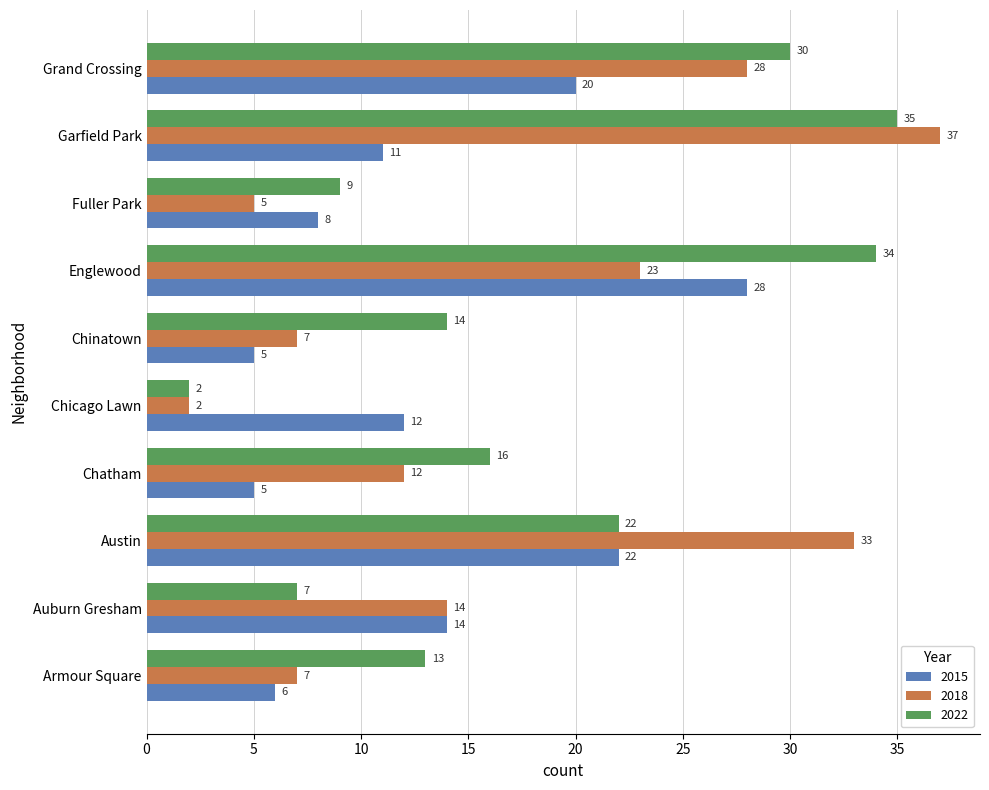

What is the approximate value of 2018 at Austin, to the nearest 5?

35